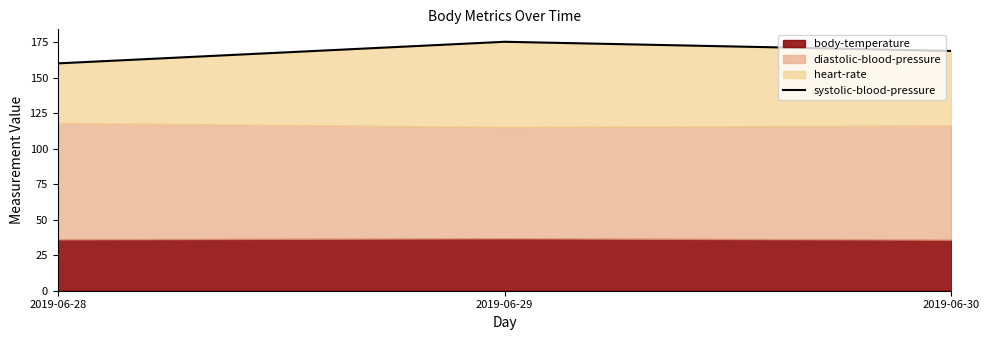

What is the approximate value at 2019-06-29?

175.4